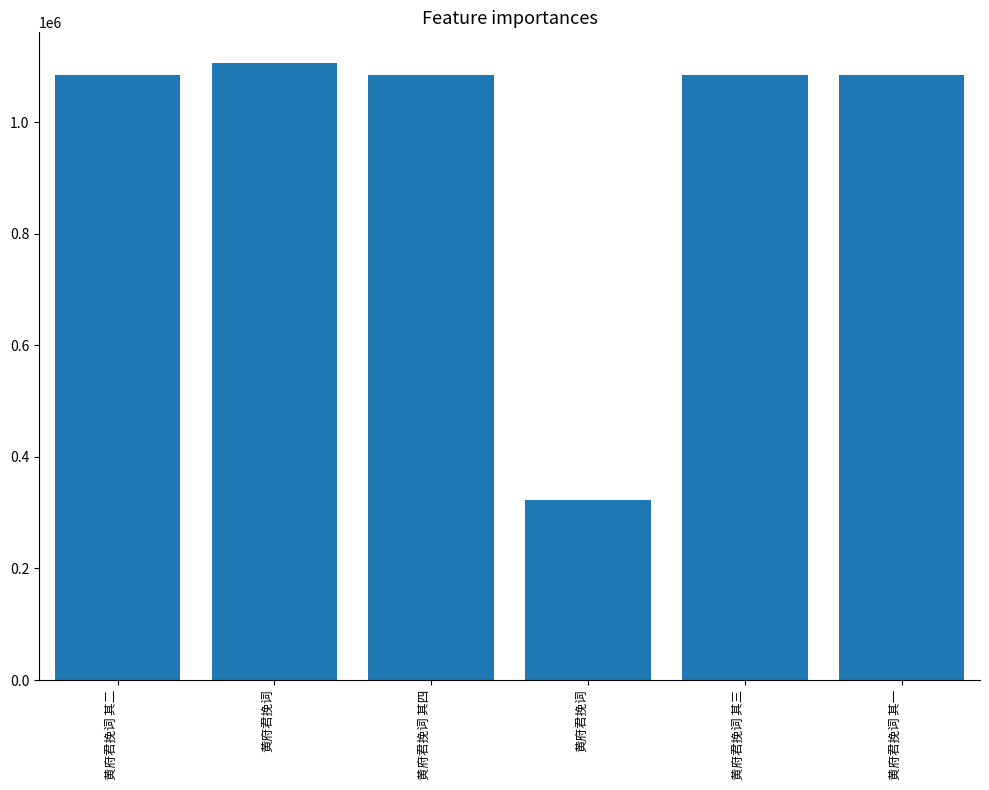

Count the number of categories in the chart.

6